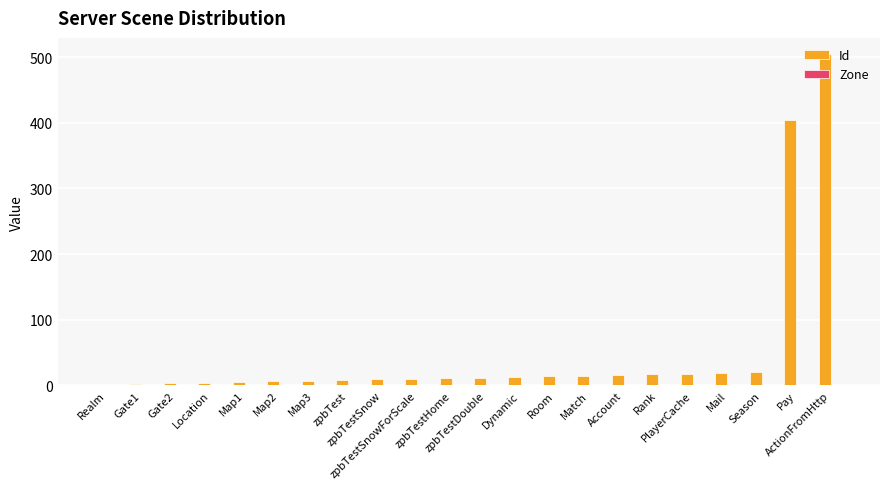

What is the greatest value displayed?

504